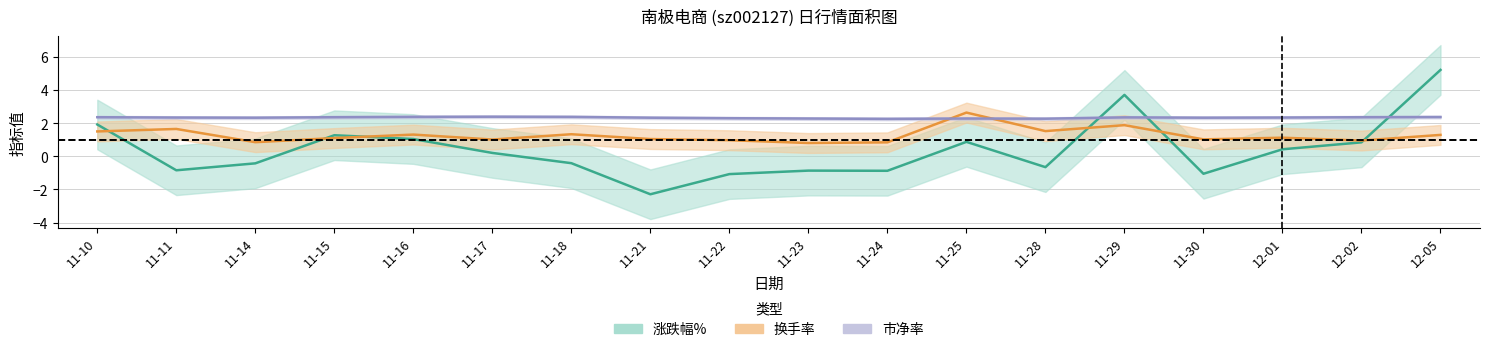

At which category is the sum across all series the highest?

12-05